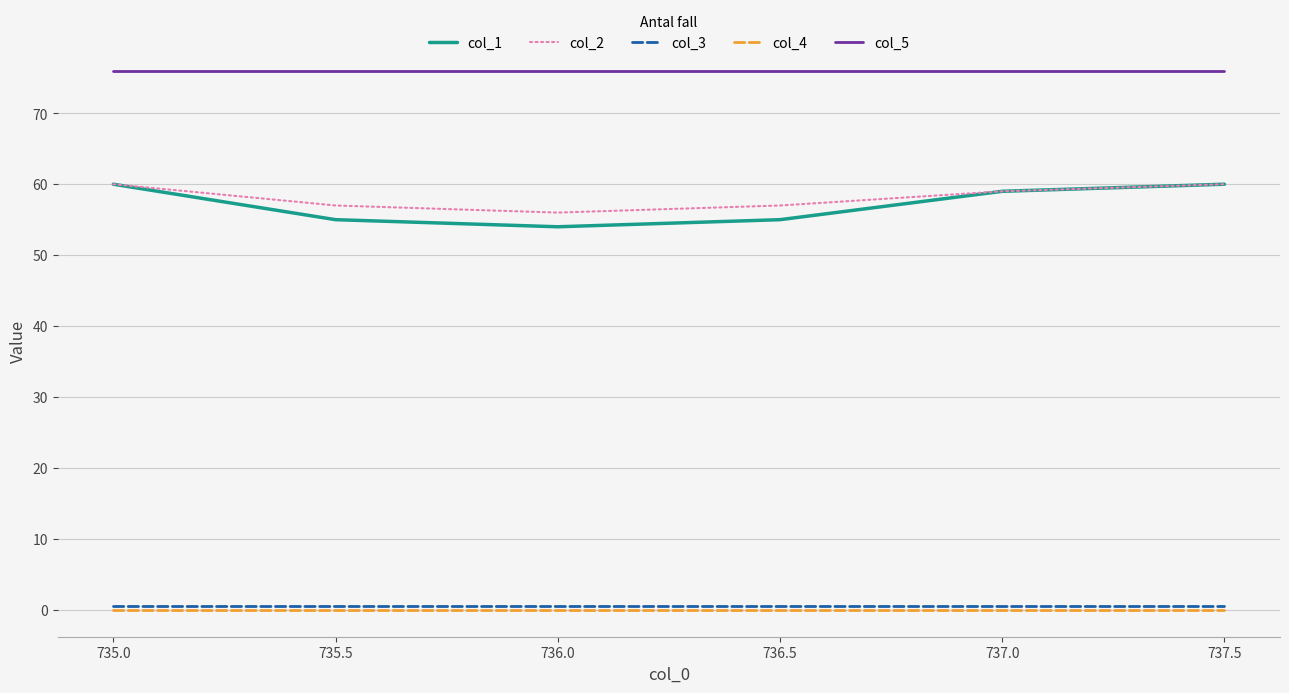

True or false: col_2 and col_4 intersect in this chart.

False